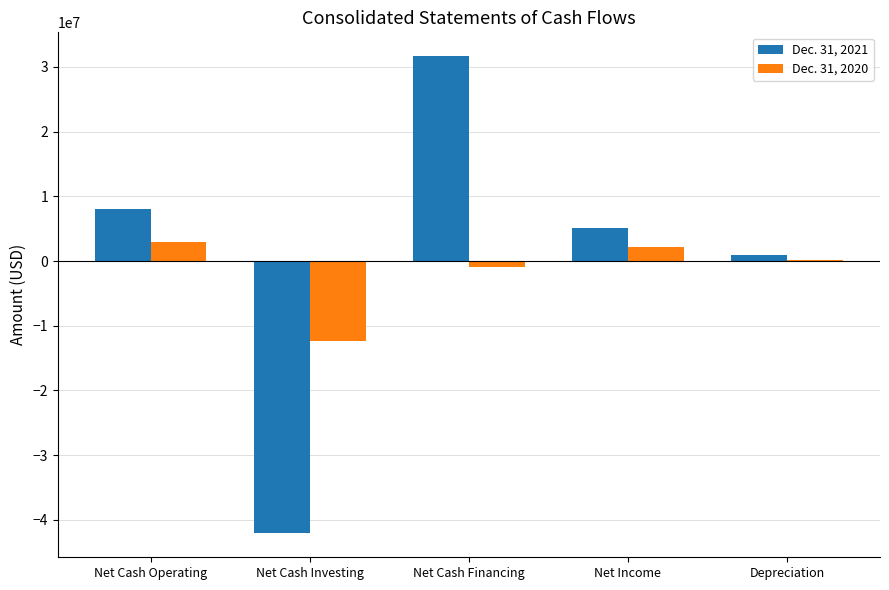

The value of Dec. 31, 2021 at Net Cash Financing is 31666206. True or false?

True